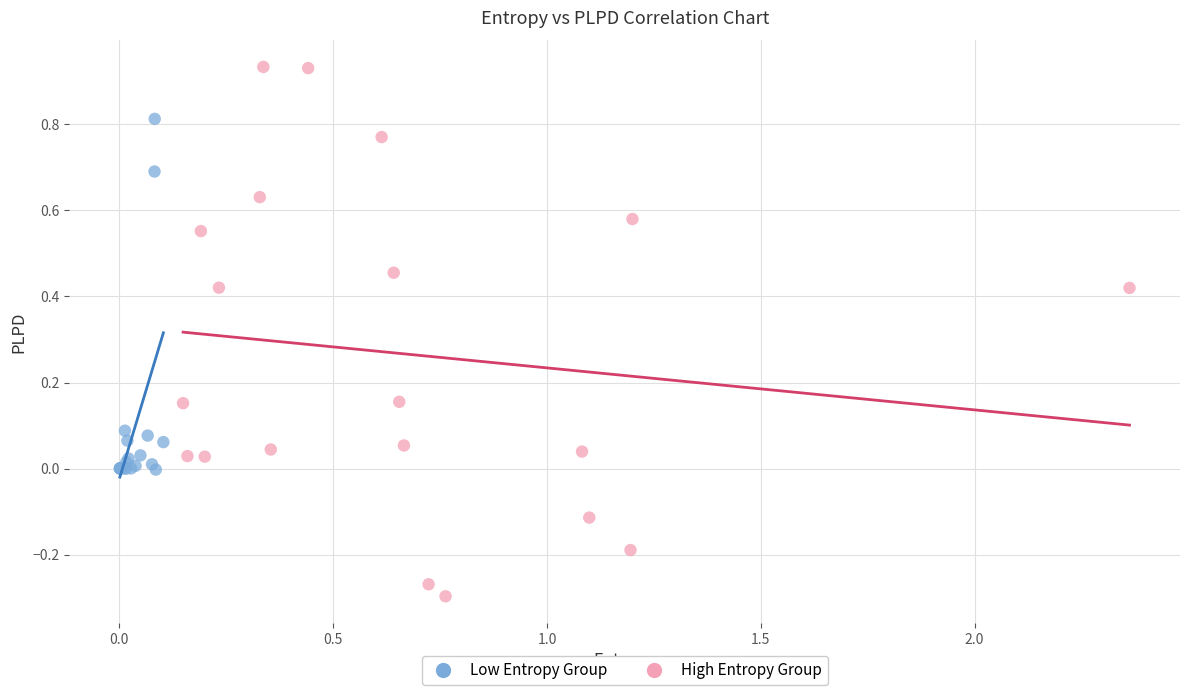

Which series has the largest Y range (max minus min)?

High Entropy Group